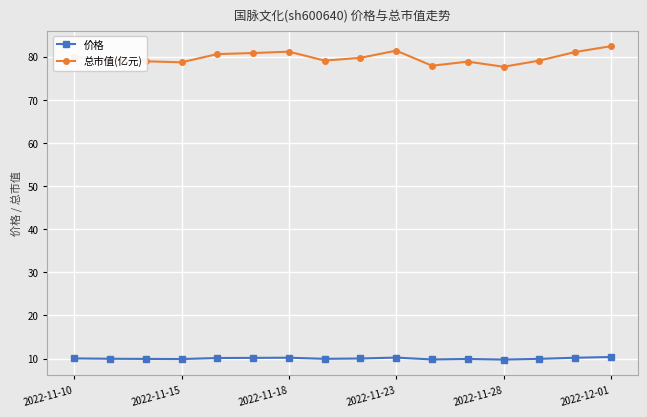

True or false: 总市值(亿元) and 价格 intersect in this chart.

False